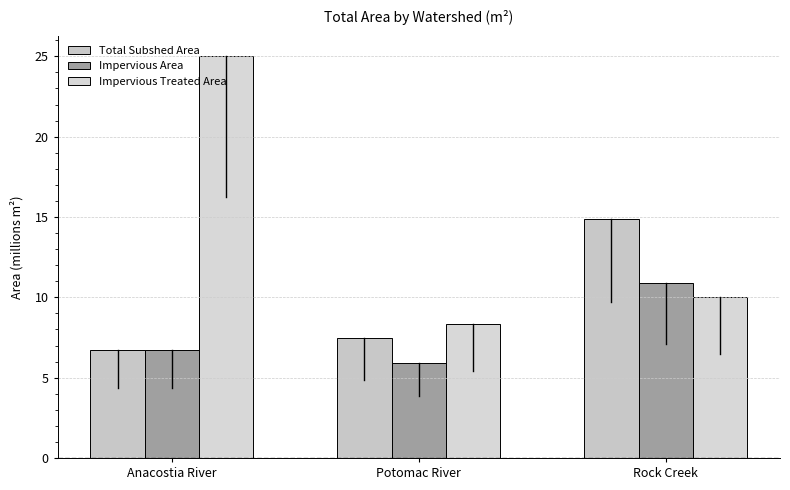

The value of Impervious Area at Potomac River is 5.9. True or false?

True